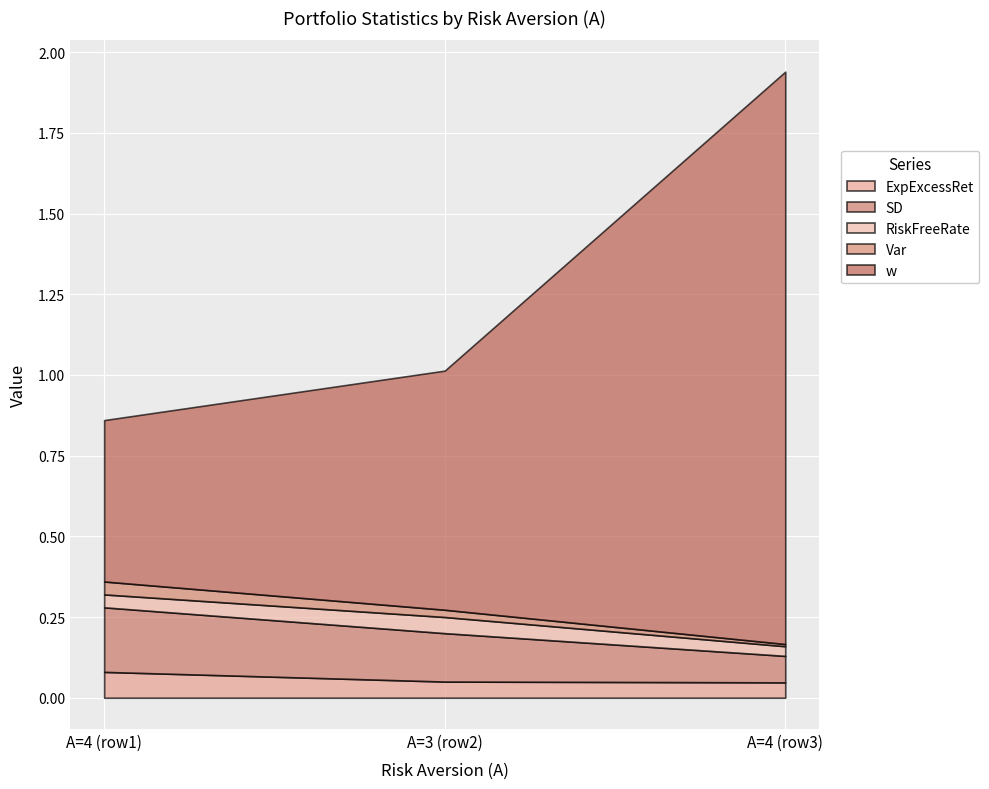

Which series has the widest spread of values?

w